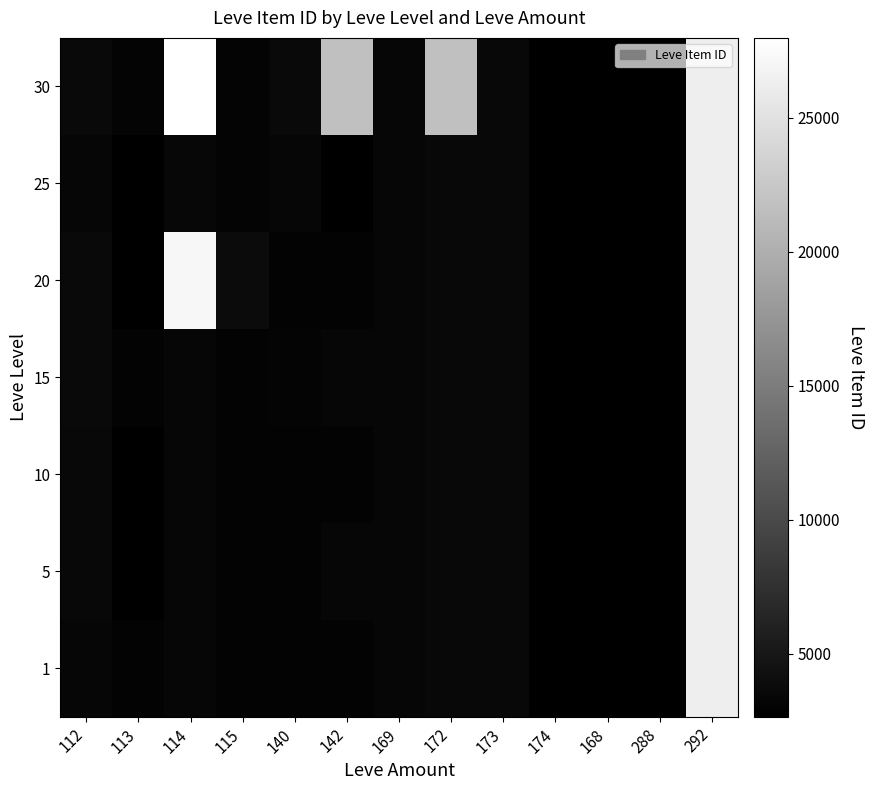

Count the number of data series in this chart.

7